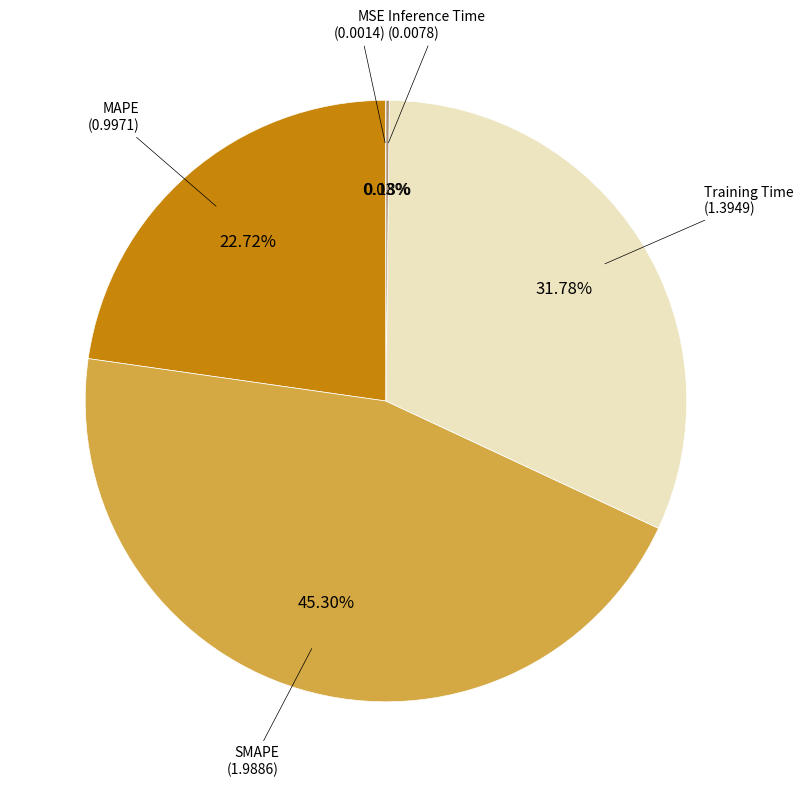

Is there a majority slice in this chart?

No